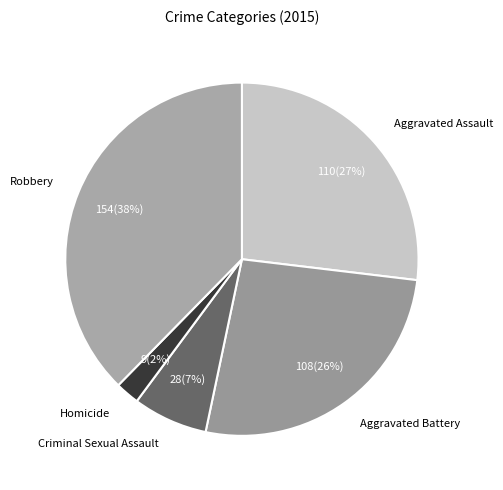

What is the largest slice in the pie chart?

Robbery